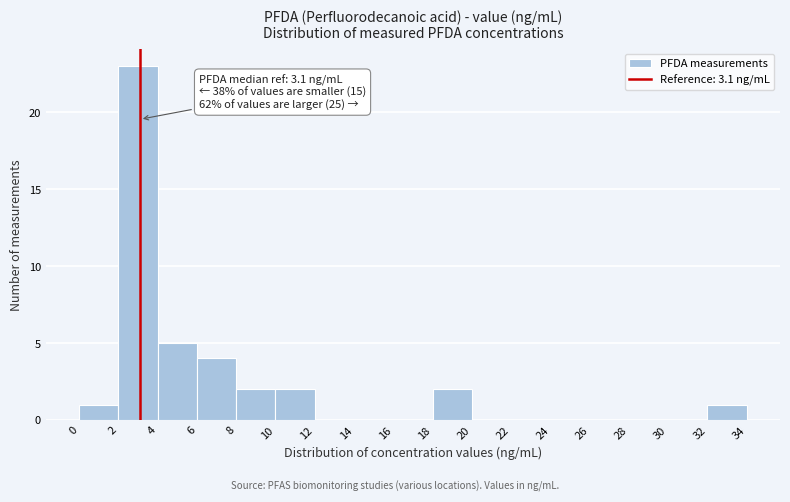

Over which range of the x-axis is the bar tallest?

2 to 4